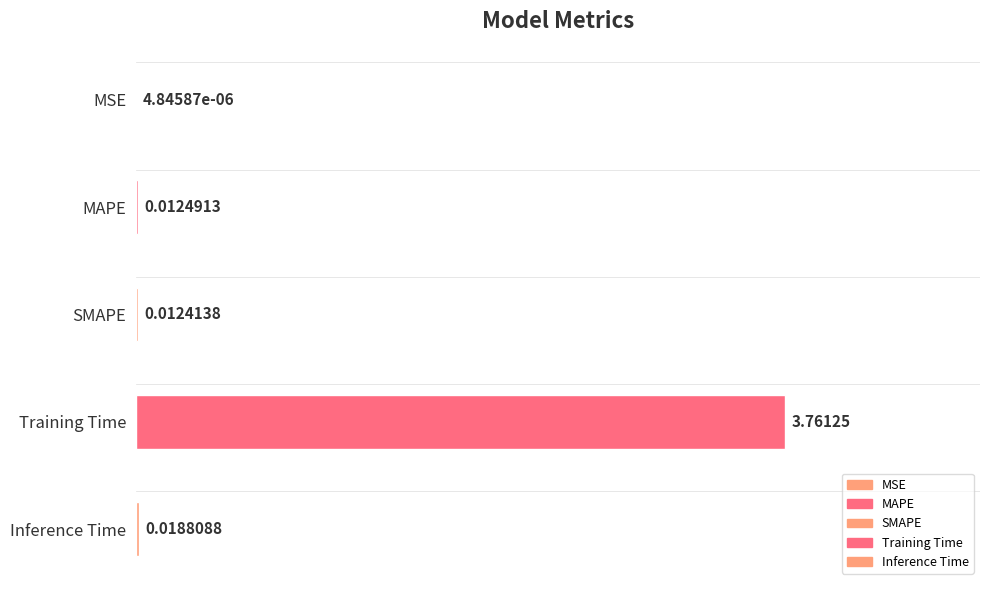

List the labels in order of value, smallest first.

MSE, SMAPE, MAPE, Inference Time, Training Time